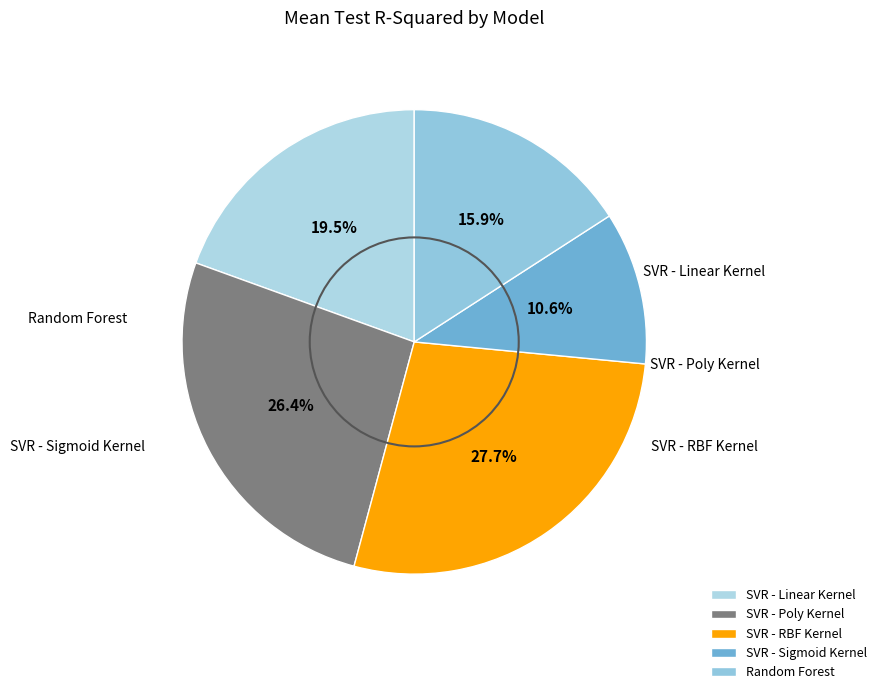

Is it true that SVR - RBF Kernel is 42% of the pie?

False